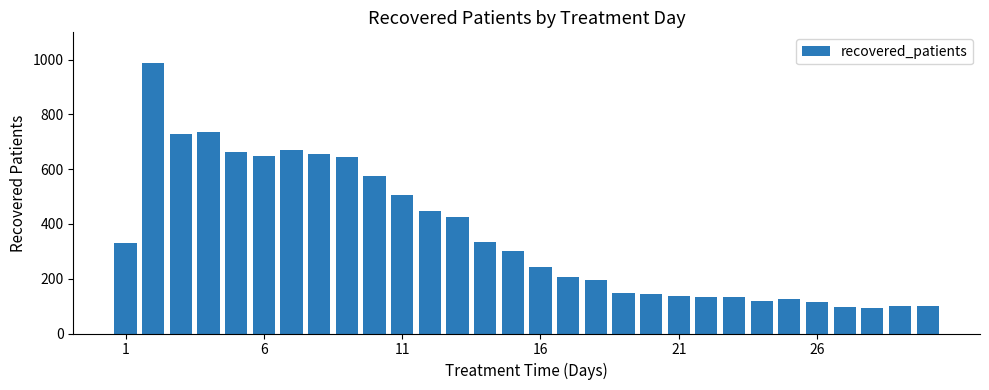

What is the greatest value displayed?

988